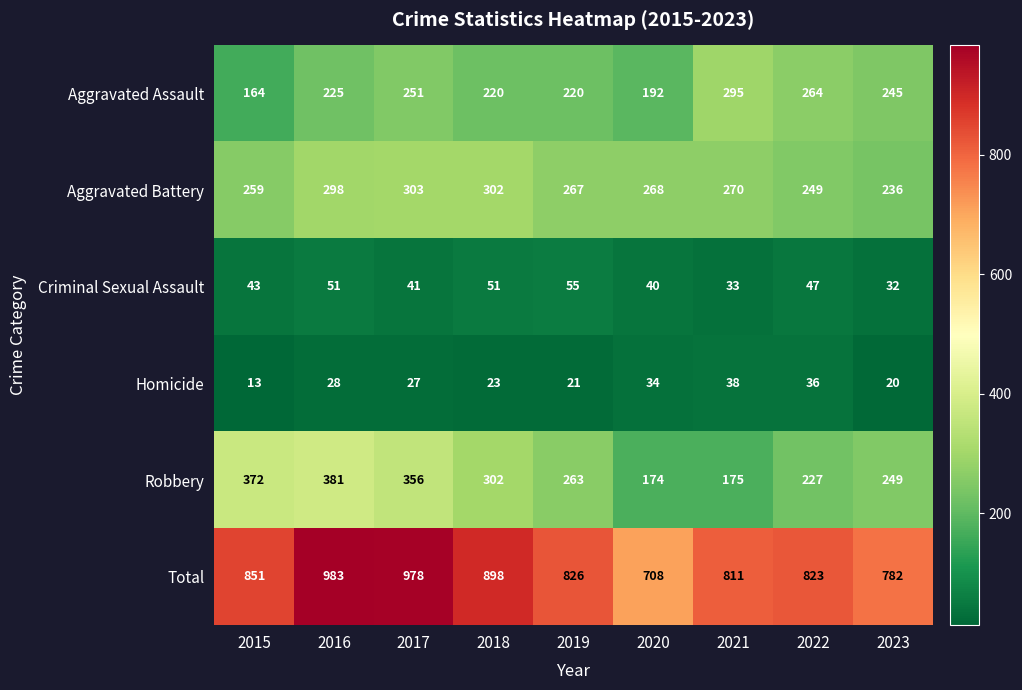

Is the value of Aggravated Assault at 2015 greater than the value of Criminal Sexual Assault at 2015?

Yes